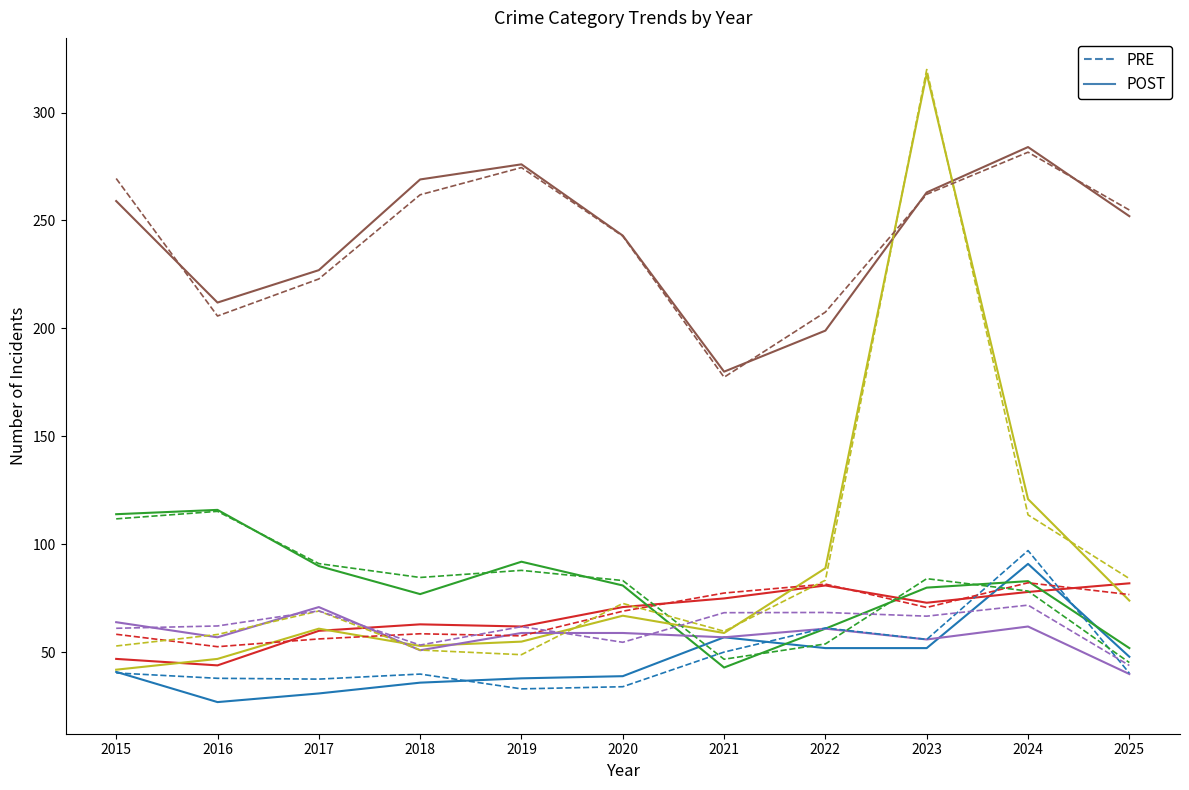

Which label corresponds to the largest value in the chart?

2023